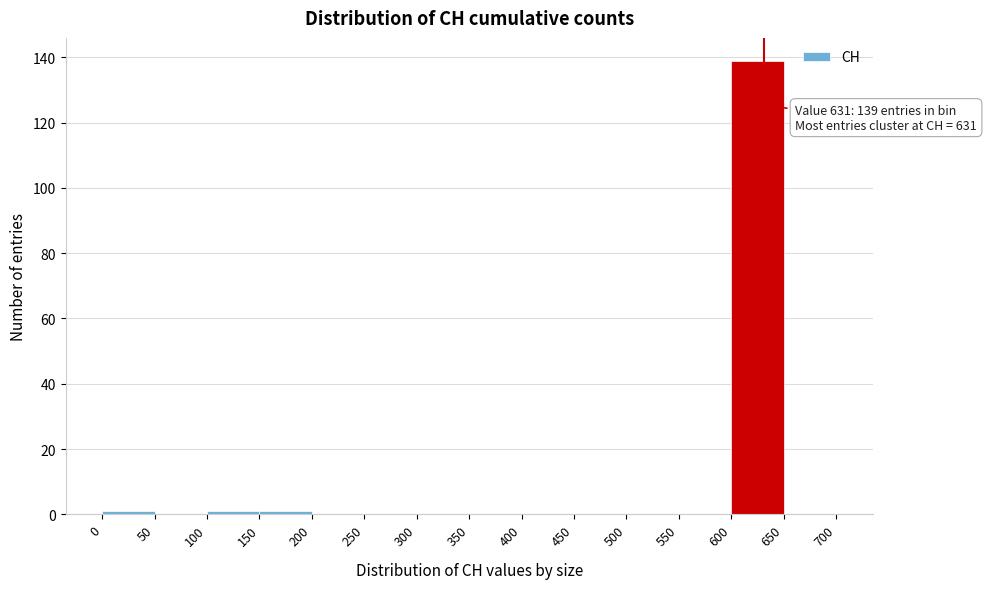

Which range on the x-axis has the tallest bar?

600 to 650